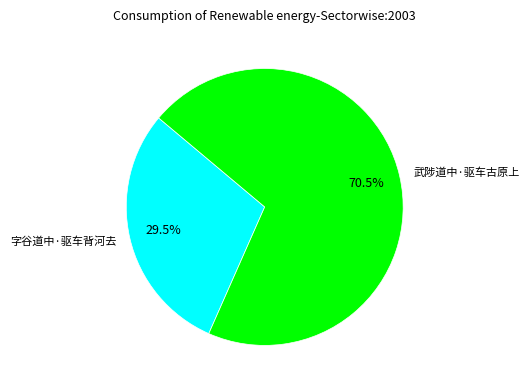

Which category accounts for the majority?

武陟道中·驱车古原上